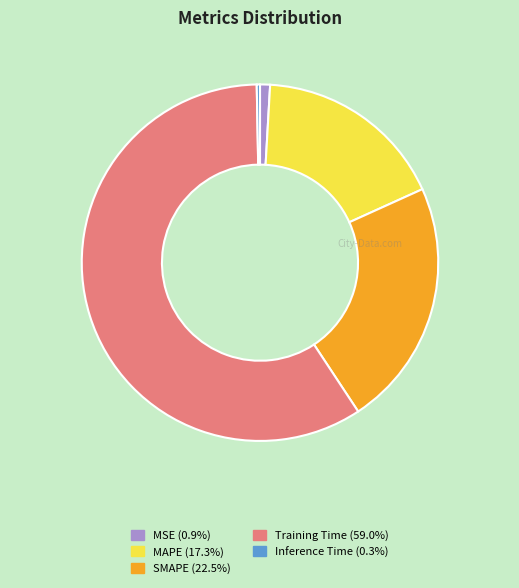

Do Inference Time (0.3%) and MAPE (17.3%) together represent more than half of the pie?

No